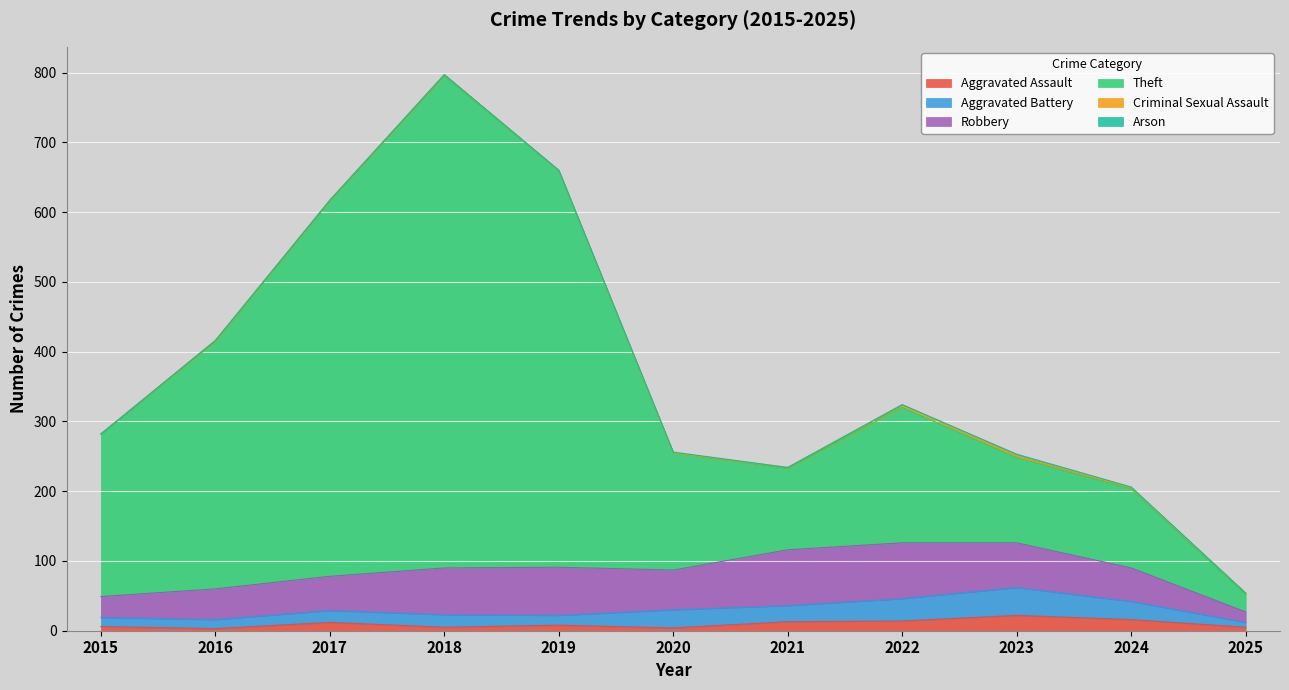

Where is the first local maximum for Aggravated Assault?

2017